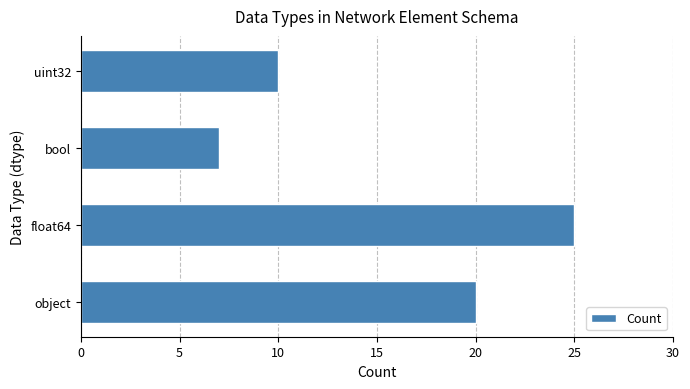

What is the change in value from object to bool?

-13